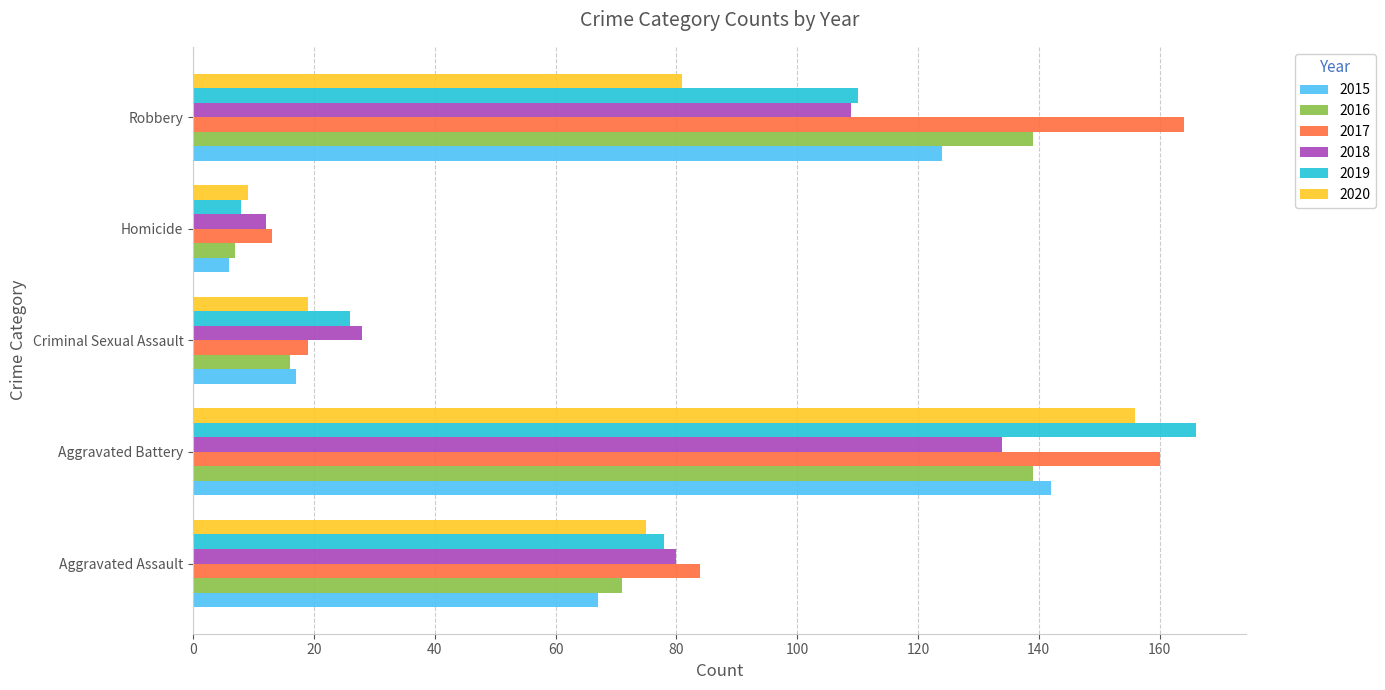

Is it true that 2019 equals 166 at Aggravated Battery?

True